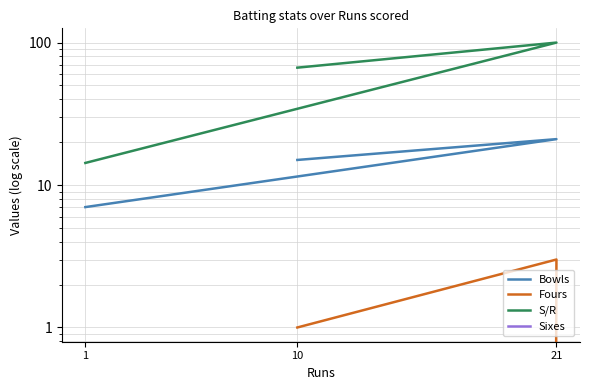

Which series has the largest range (max minus min)?

S/R